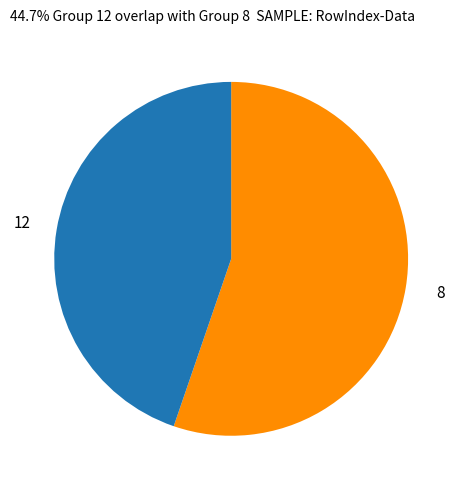

Is 12 the majority of the pie?

No